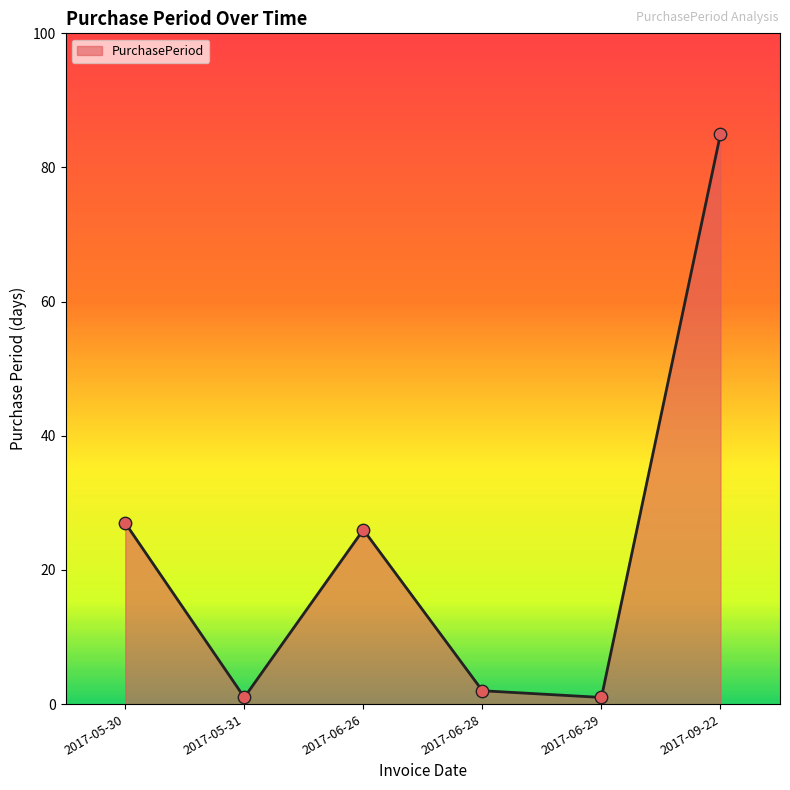

Which has a higher value, 2017-06-26 or 2017-05-30?

2017-05-30